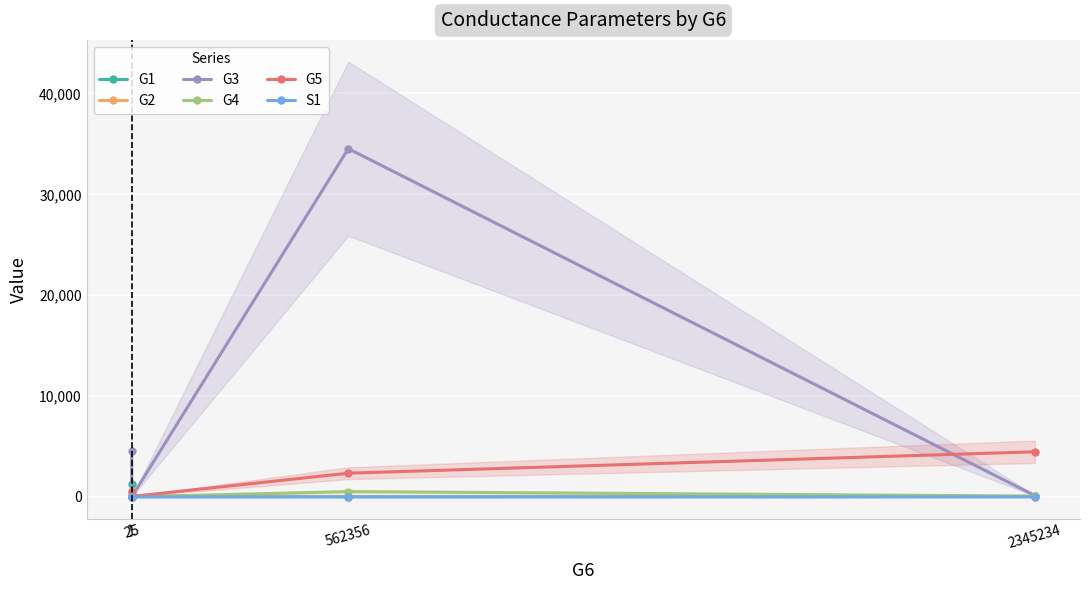

What are all the series names shown in the legend?

G1, G2, G3, G4, G5, S1